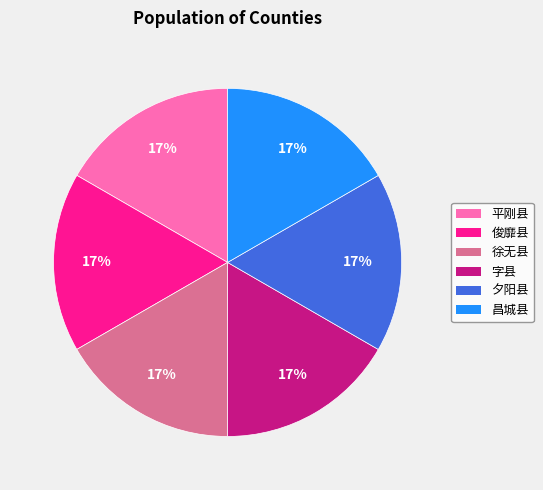

Is the sum of 徐无县 and 昌城县 greater than half?

No